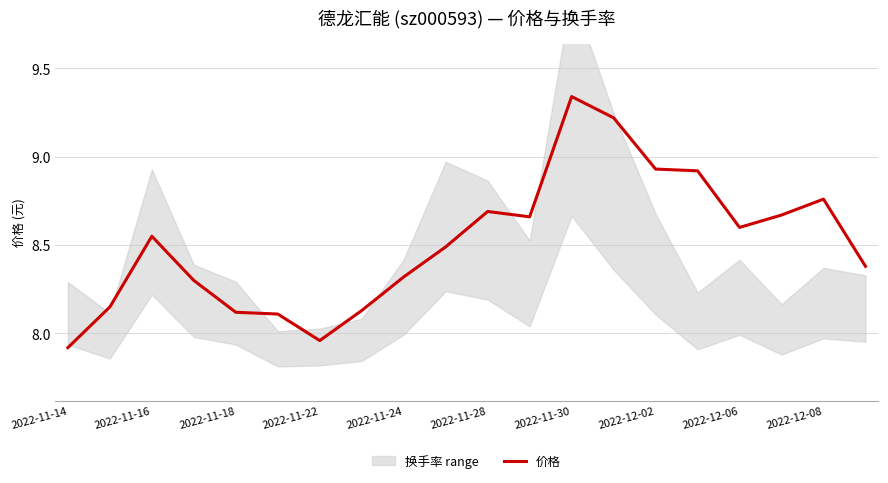

How many data points are less than 8?

2